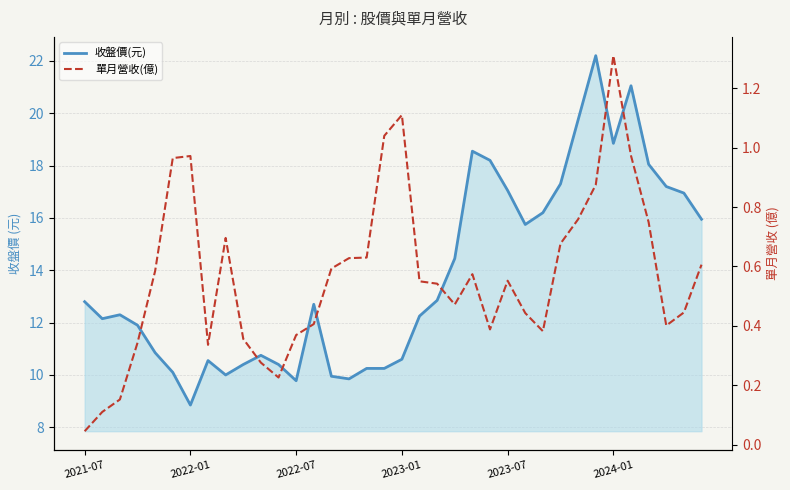

Reading left to right, list all the values displayed in this chart.

收盤價(元): 12.8	12.2	12.3	11.9	10.8	10.1	8.8	10.6	10.0	10.4	10.8	10.4	9.8	12.7	9.9	9.8	10.2	10.2	10.6	12.2	12.8	14.4	18.6	18.2	17.1	15.8	16.2	17.3	19.8	22.2	18.9	21.1	18.1	17.2	16.9	15.9
單月營收(億): 0.0	0.1	0.2	0.3	0.6	1.0	1.0	0.3	0.7	0.4	0.3	0.2	0.4	0.4	0.6	0.6	0.6	1.0	1.1	0.6	0.5	0.5	0.6	0.4	0.6	0.4	0.4	0.7	0.8	0.9	1.3	1.0	0.7	0.4	0.4	0.6